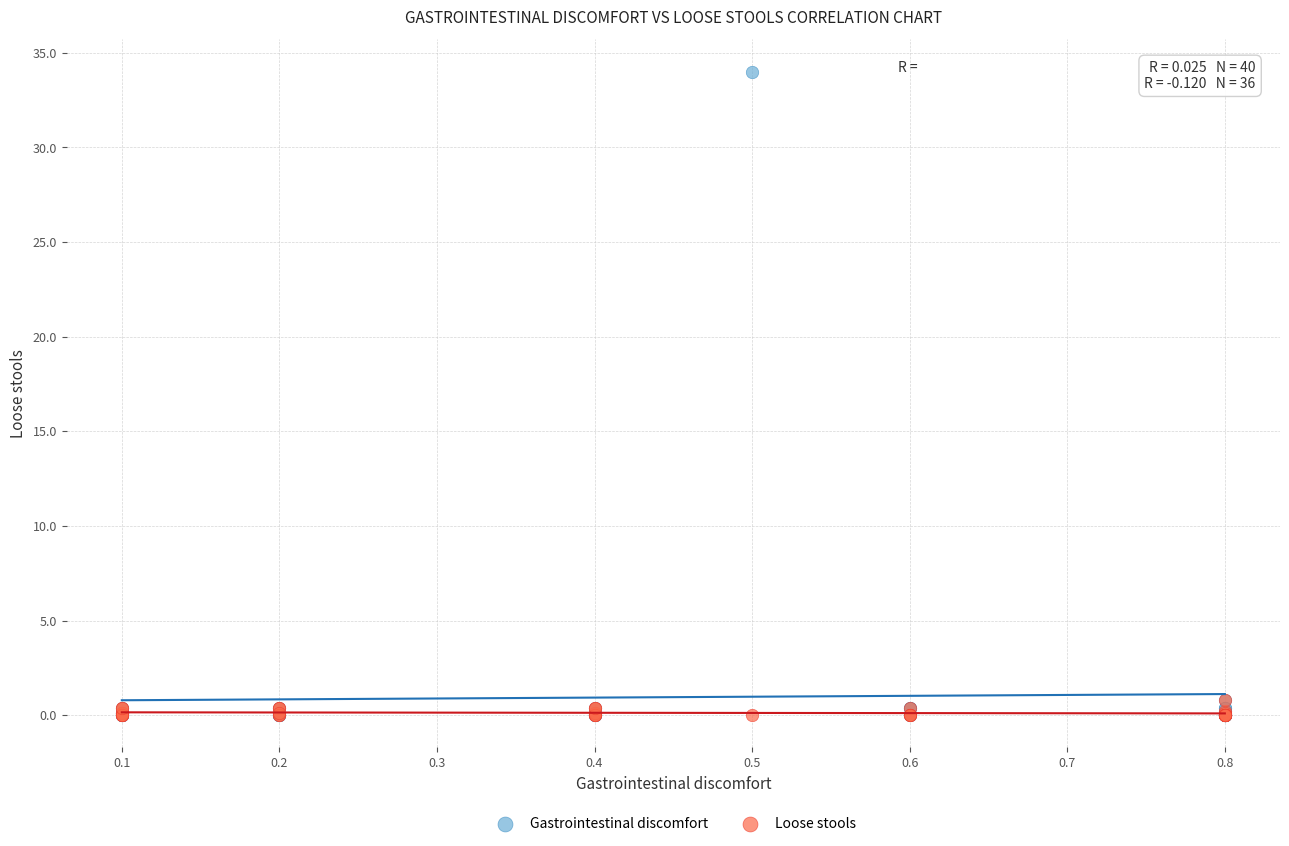

Which series contains the highest Y value?

Gastrointestinal discomfort